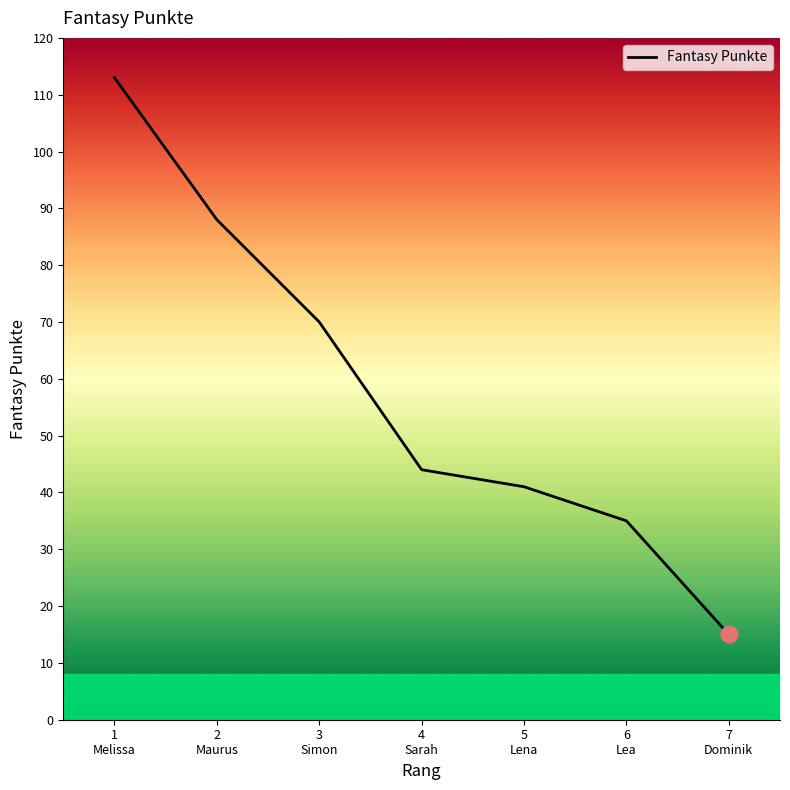

At which label does the data first exceed 44?

1
Melissa